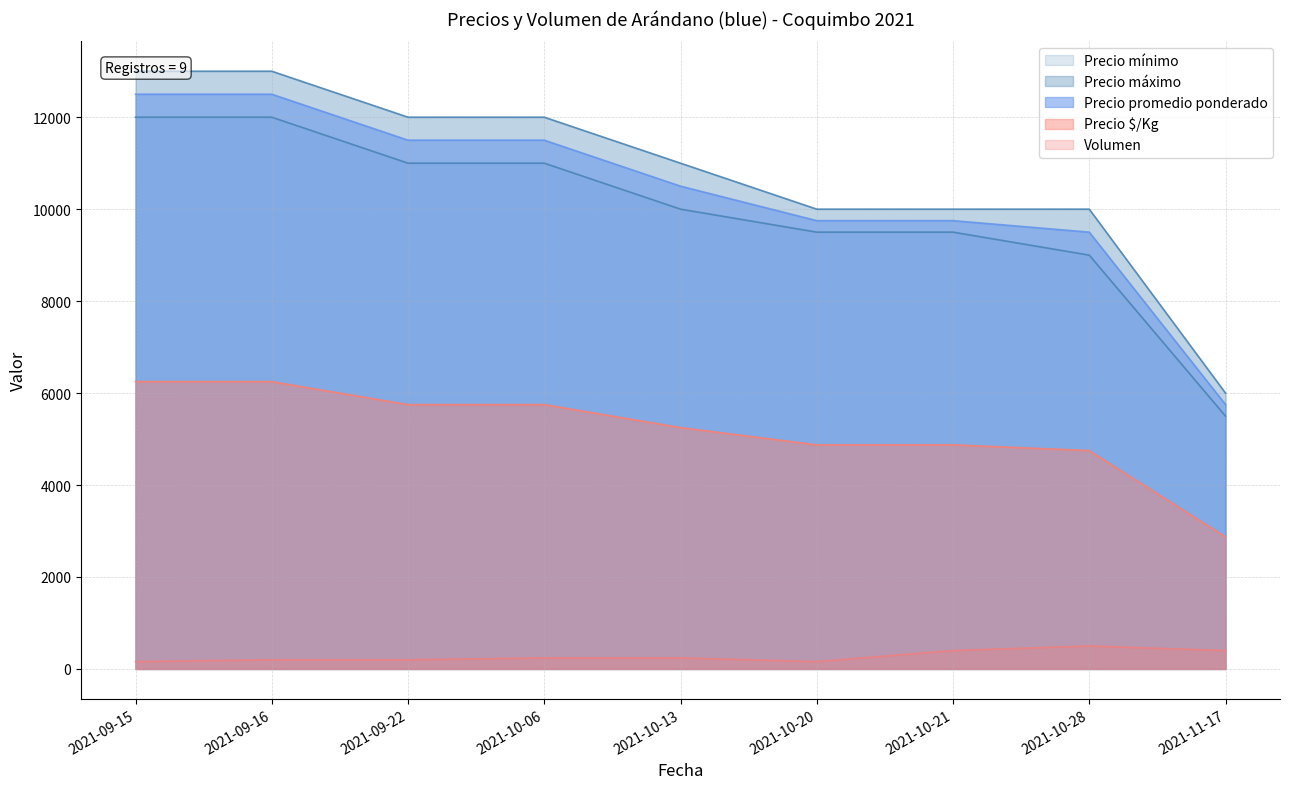

True or false: Volumen and Precio mínimo intersect in this chart.

False